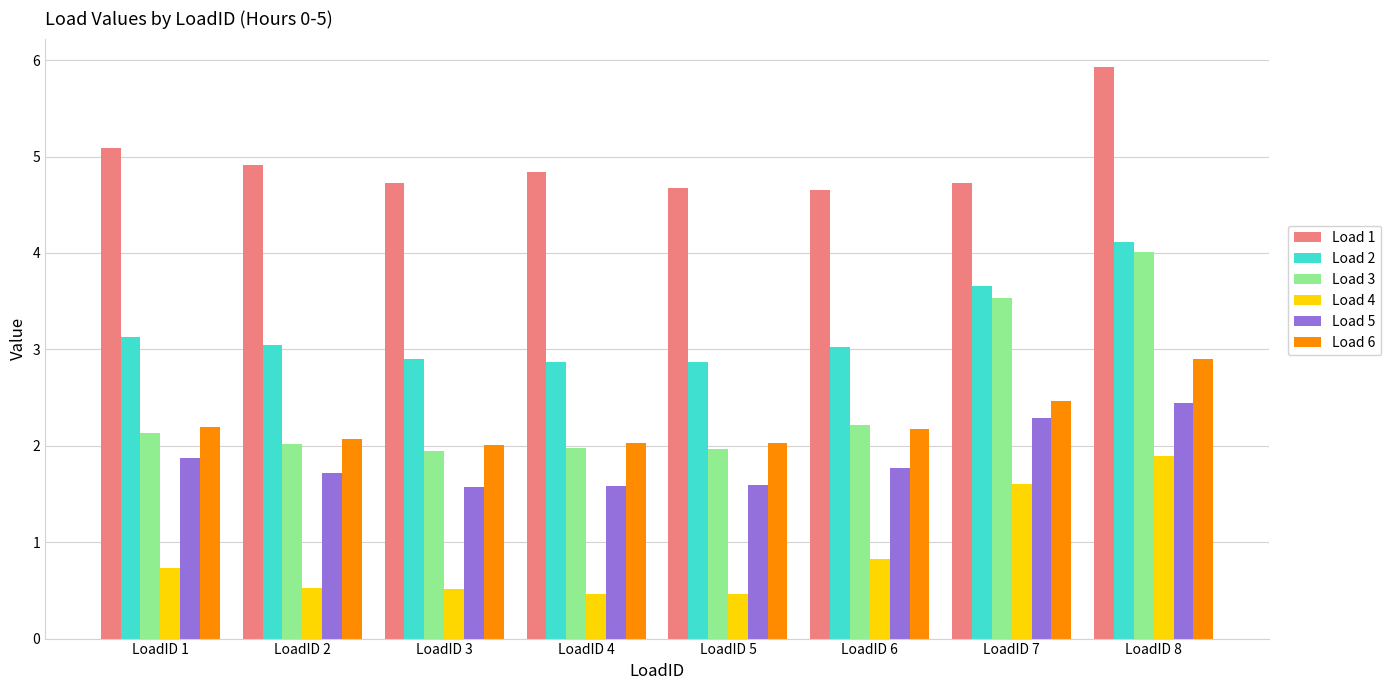

Is the value of Load 4 at LoadID 7 greater than the value of Load 3 at LoadID 1?

No